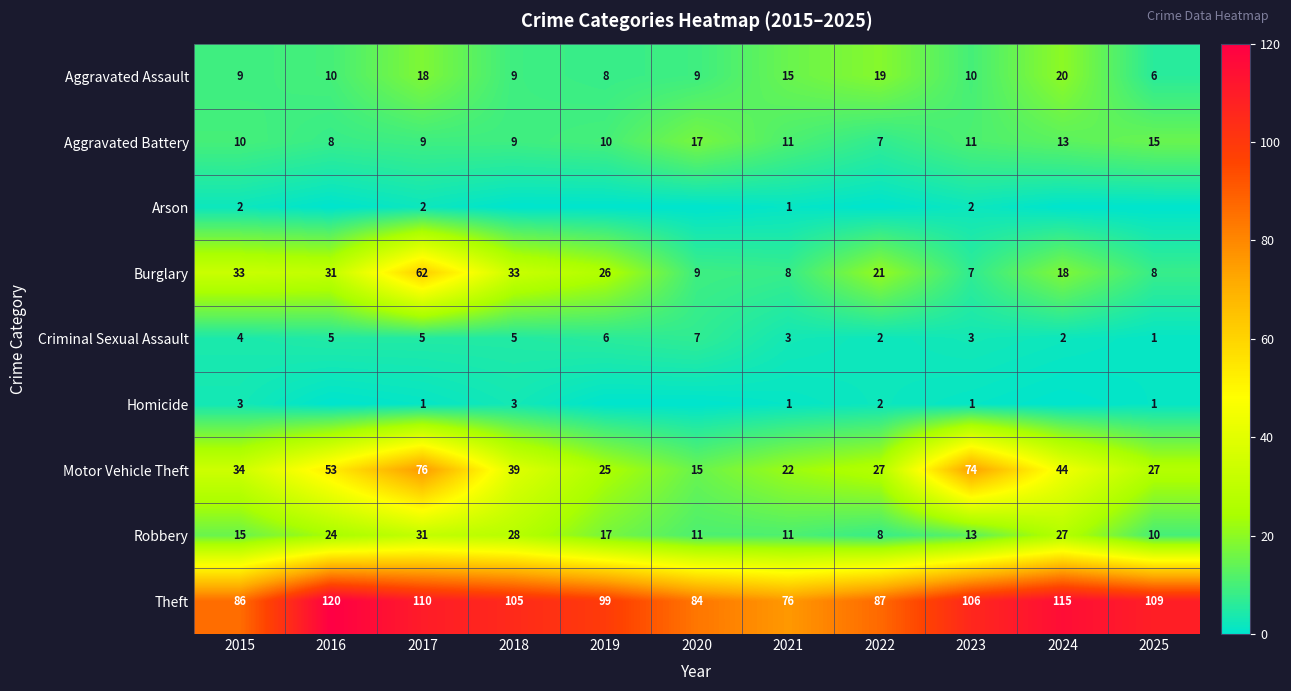

Between 2016 and 2022, which is larger?

2022